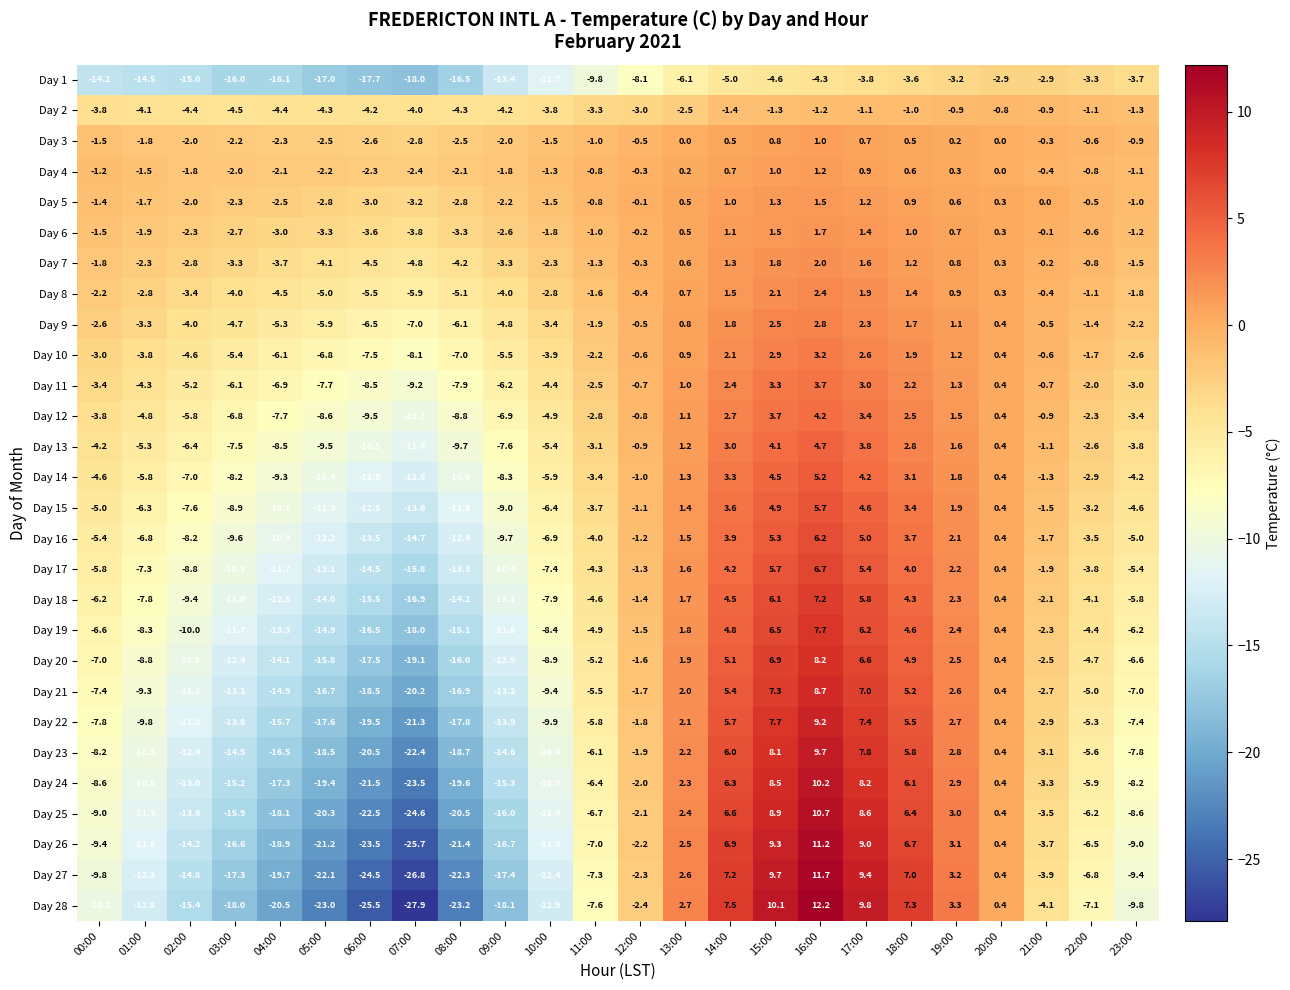

What is the maximum value for Day 12?

4.2